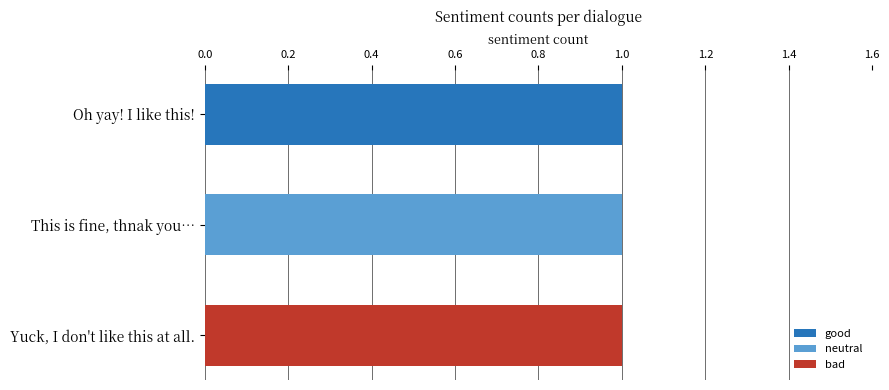

The value of good at Yuck, I don't like this at all. is -1. True or false?

False